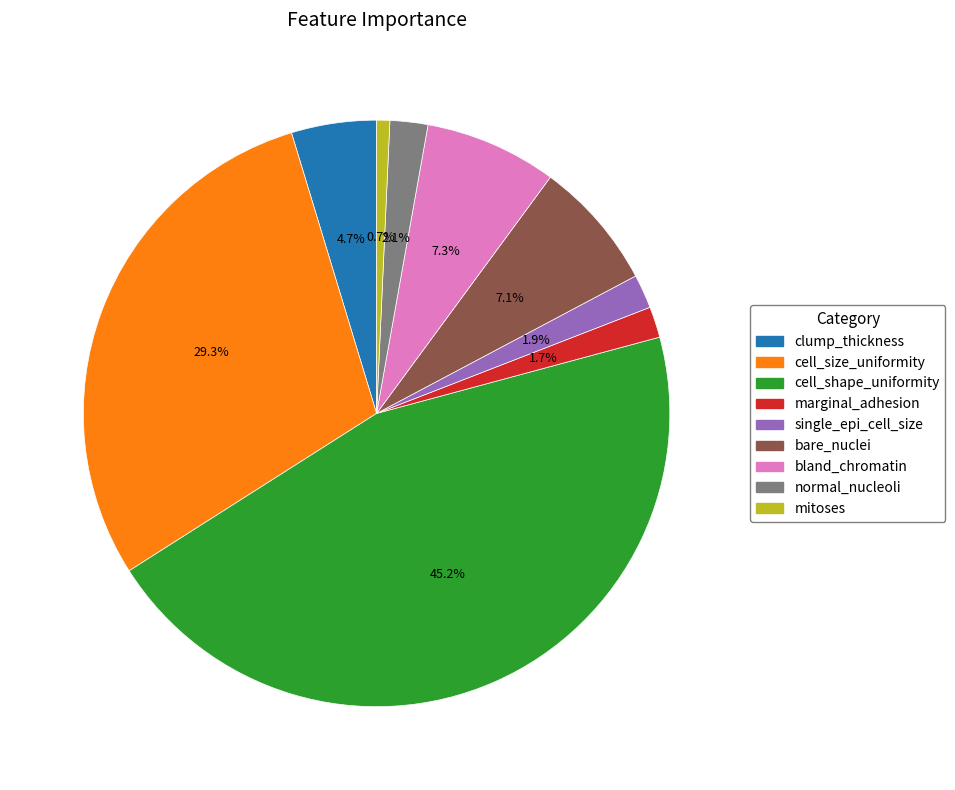

To the nearest percent, what is the average slice percentage?

11%